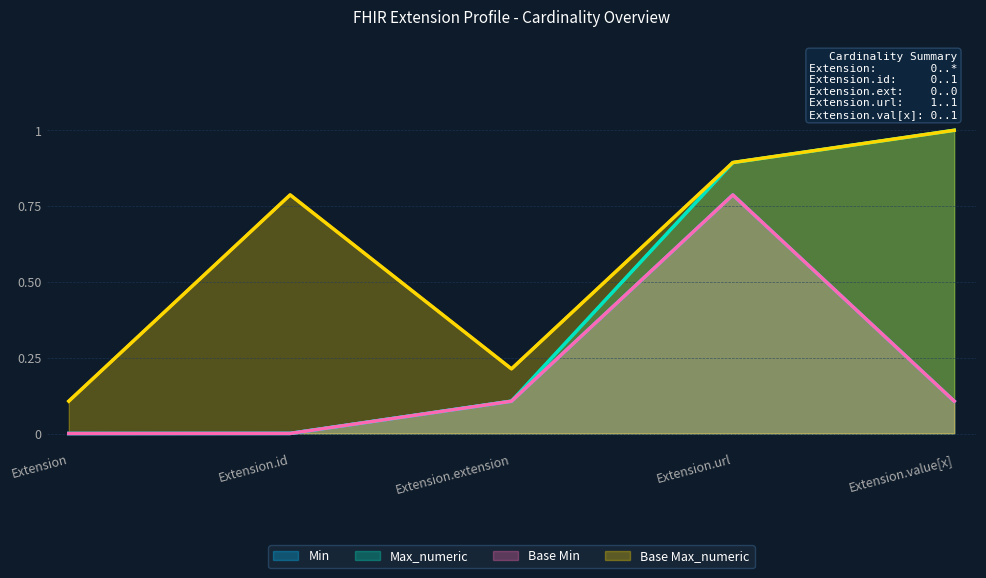

What is the approximate value of Min at Extension.value[x]?

0.1